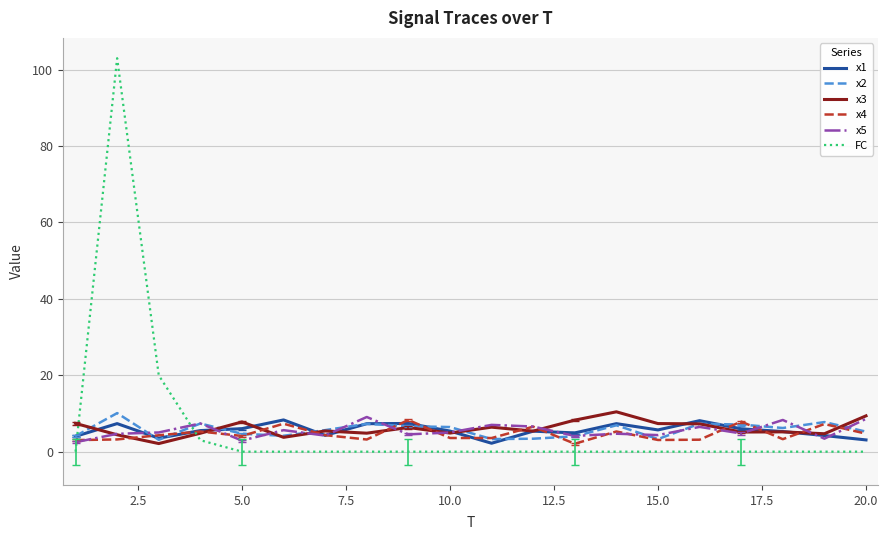

Which series has the widest spread of values?

FC